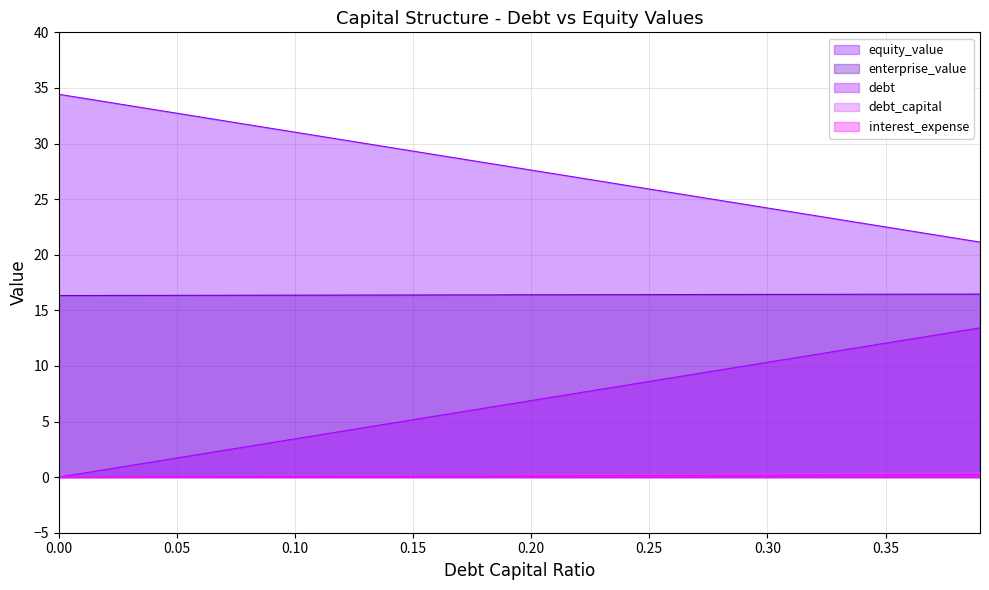

Does the chart display data point markers on the line(s)?

No